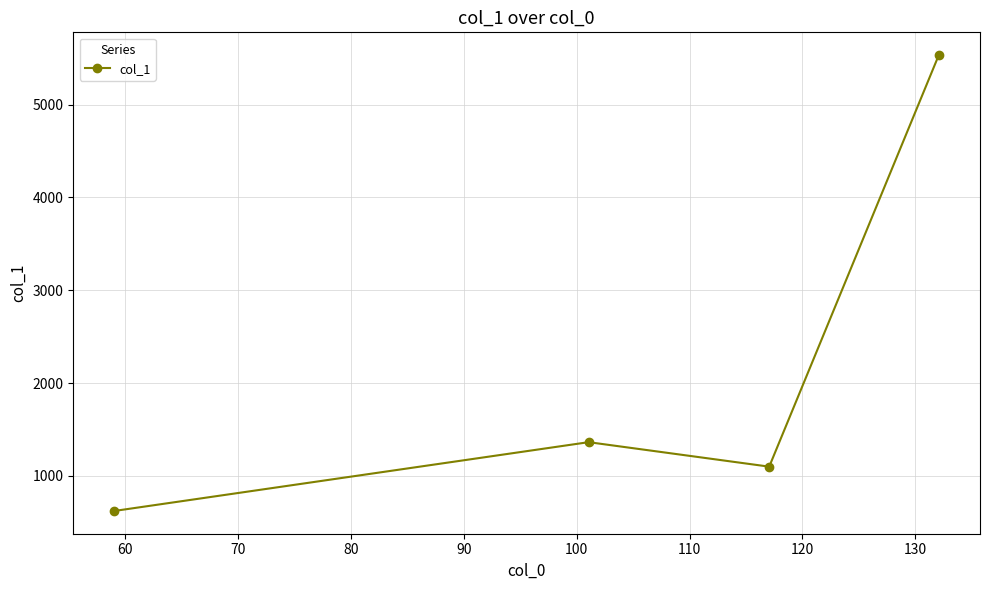

What is the minimum value shown in the chart?

621.9